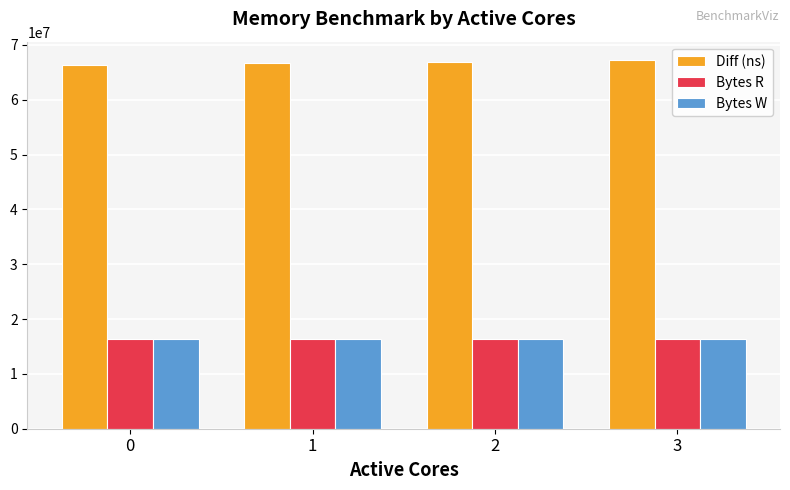

What is the spread (max minus min) of values at 0?

50008243